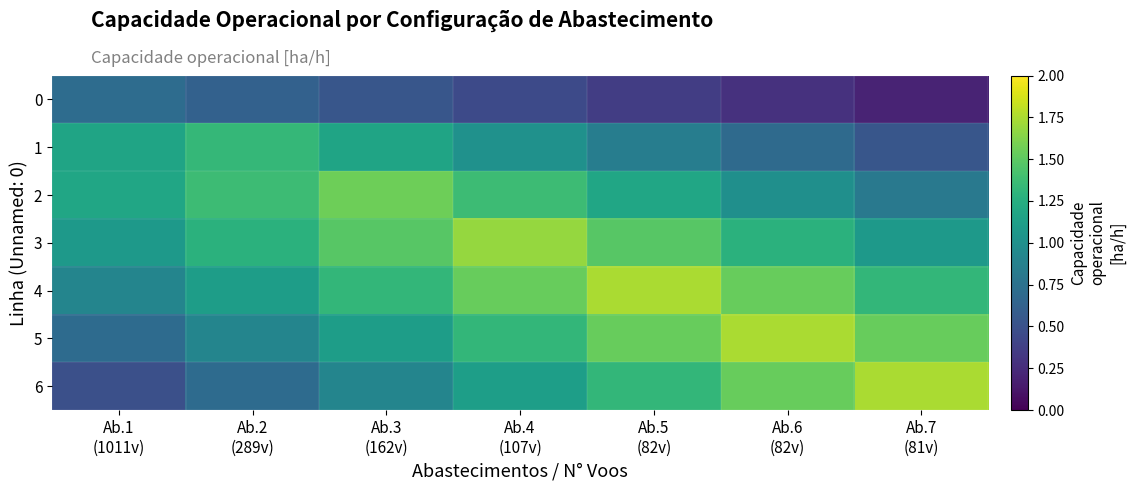

Reading left to right, extract all data points from this chart.

0: Ab.1
(1011v)=0.7	Ab.2
(289v)=0.6	Ab.3
(162v)=0.5	Ab.4
(107v)=0.5	Ab.5
(82v)=0.4	Ab.6
(82v)=0.3	Ab.7
(81v)=0.2
1: Ab.1
(1011v)=1.2	Ab.2
(289v)=1.3	Ab.3
(162v)=1.2	Ab.4
(107v)=1.0	Ab.5
(82v)=0.9	Ab.6
(82v)=0.7	Ab.7
(81v)=0.5
2: Ab.1
(1011v)=1.2	Ab.2
(289v)=1.4	Ab.3
(162v)=1.6	Ab.4
(107v)=1.4	Ab.5
(82v)=1.2	Ab.6
(82v)=1.0	Ab.7
(81v)=0.8
3: Ab.1
(1011v)=1.1	Ab.2
(289v)=1.3	Ab.3
(162v)=1.5	Ab.4
(107v)=1.7	Ab.5
(82v)=1.5	Ab.6
(82v)=1.3	Ab.7
(81v)=1.1
4: Ab.1
(1011v)=0.9	Ab.2
(289v)=1.1	Ab.3
(162v)=1.3	Ab.4
(107v)=1.5	Ab.5
(82v)=1.7	Ab.6
(82v)=1.5	Ab.7
(81v)=1.3
5: Ab.1
(1011v)=0.7	Ab.2
(289v)=0.9	Ab.3
(162v)=1.1	Ab.4
(107v)=1.3	Ab.5
(82v)=1.5	Ab.6
(82v)=1.7	Ab.7
(81v)=1.5
6: Ab.1
(1011v)=0.5	Ab.2
(289v)=0.7	Ab.3
(162v)=0.9	Ab.4
(107v)=1.1	Ab.5
(82v)=1.3	Ab.6
(82v)=1.5	Ab.7
(81v)=1.7